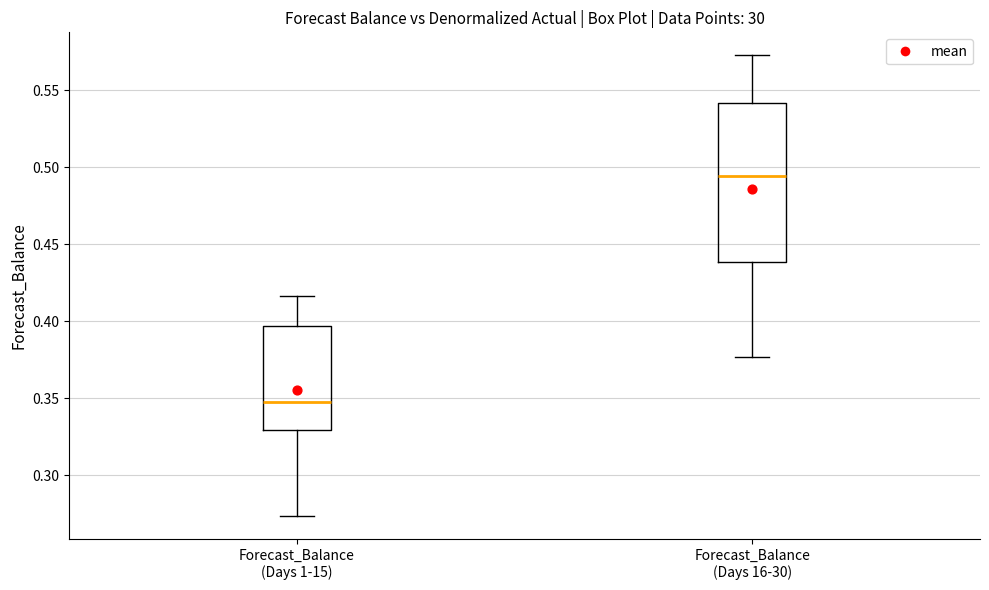

Reading left to right, read every box against the y-axis: the position of its median line, the range the box covers, and the ends of its whiskers. The values are not printed on the chart, so give them approximately, as read against the axis.

Forecast_Balance (Days 1-15): median 0.350, box 0.330 to 0.395, whiskers 0.275 to 0.415
Forecast_Balance (Days 16-30): median 0.495, box 0.440 to 0.540, whiskers 0.375 to 0.575